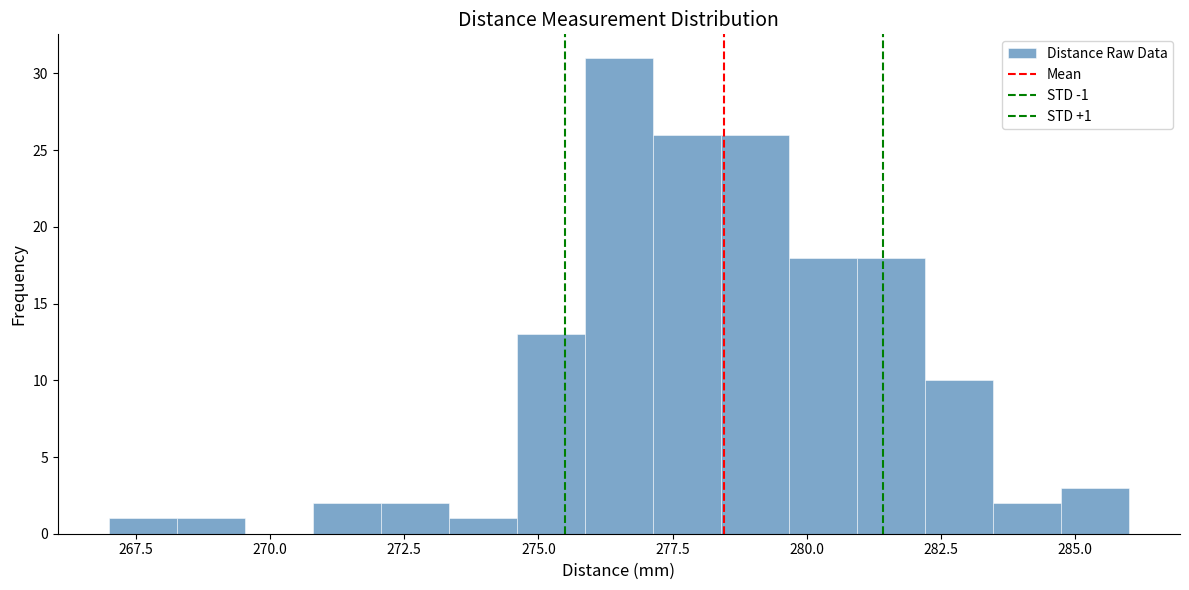

Read against the x-axis, roughly where is the centre of the tallest bar?

276.5